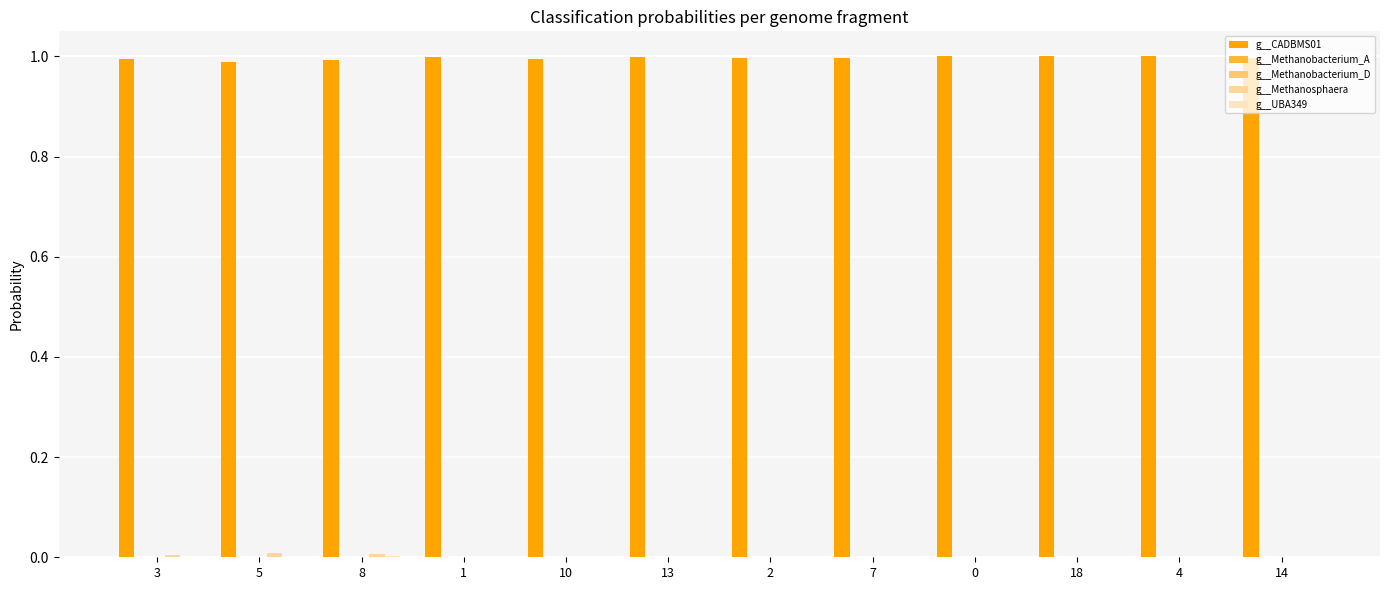

Reading left to right, what are all the values shown in this chart?

g__CADBMS01: 3=1.0	5=1.0	8=1.0	1=1.0	10=1.0	13=1.0	2=1.0	7=1.0	0=1.0	18=1.0	4=1.0	14=1.0
g__Methanobacterium_A: 3=0.0	5=0.0	8=0.0	1=0.0	10=0.0	13=0.0	2=0.0	7=0.0	0=0.0	18=0.0	4=0.0	14=0.0
g__Methanobacterium_D: 3=0.0	5=0.0	8=0.0	1=0.0	10=0.0	13=0.0	2=0.0	7=0.0	0=0.0	18=0.0	4=0.0	14=0.0
g__Methanosphaera: 3=0.0	5=0.0	8=0.0	1=0.0	10=0.0	13=0.0	2=0.0	7=0.0	0=0.0	18=0.0	4=0.0	14=0.0
g__UBA349: 3=0.0	5=0.0	8=0.0	1=0.0	10=0.0	13=0.0	2=0.0	7=0.0	0=0.0	18=0.0	4=0.0	14=0.0